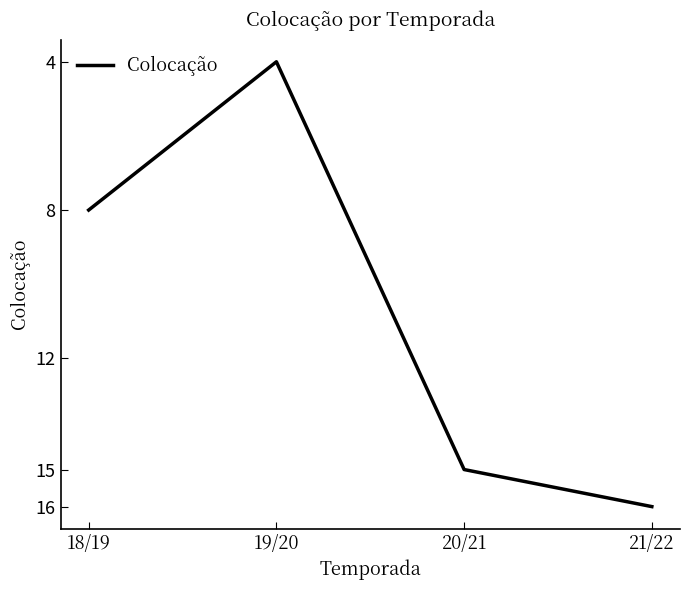

What position from the left is 20/21?

3